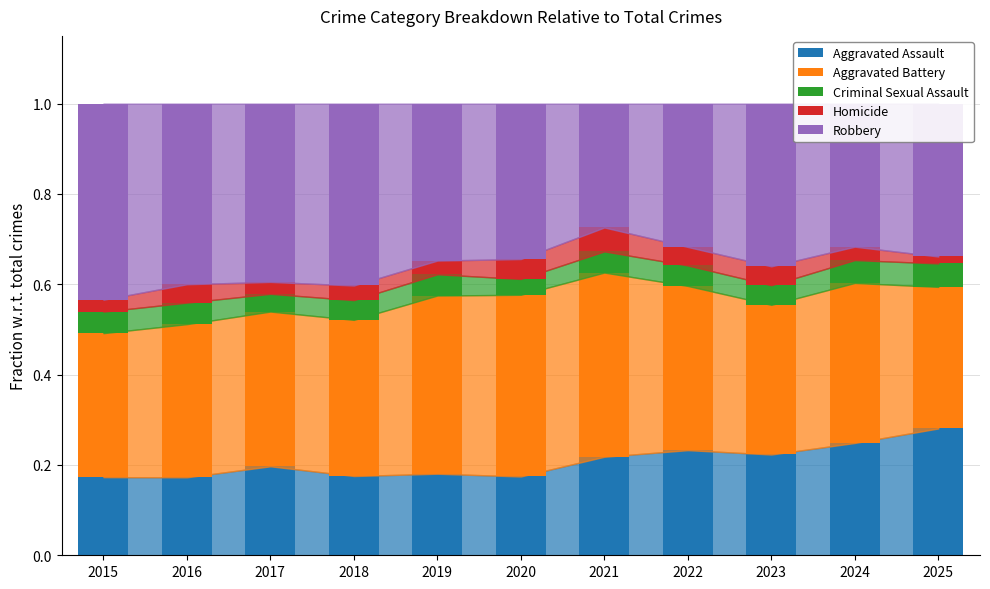

The Aggravated Assault series shows 0.1 at 2021. True or false?

False